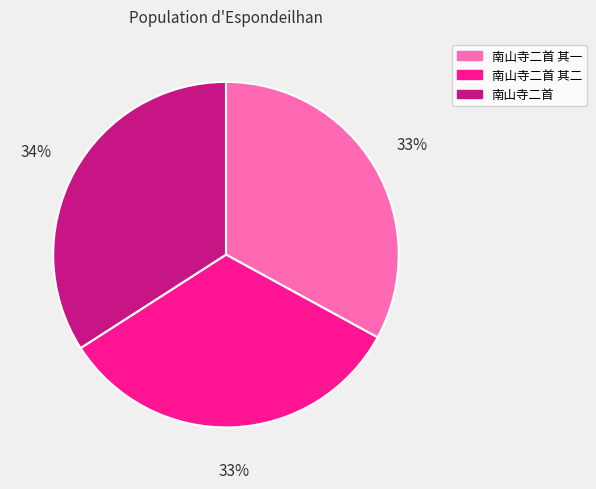

Which slice is the largest?

南山寺二首